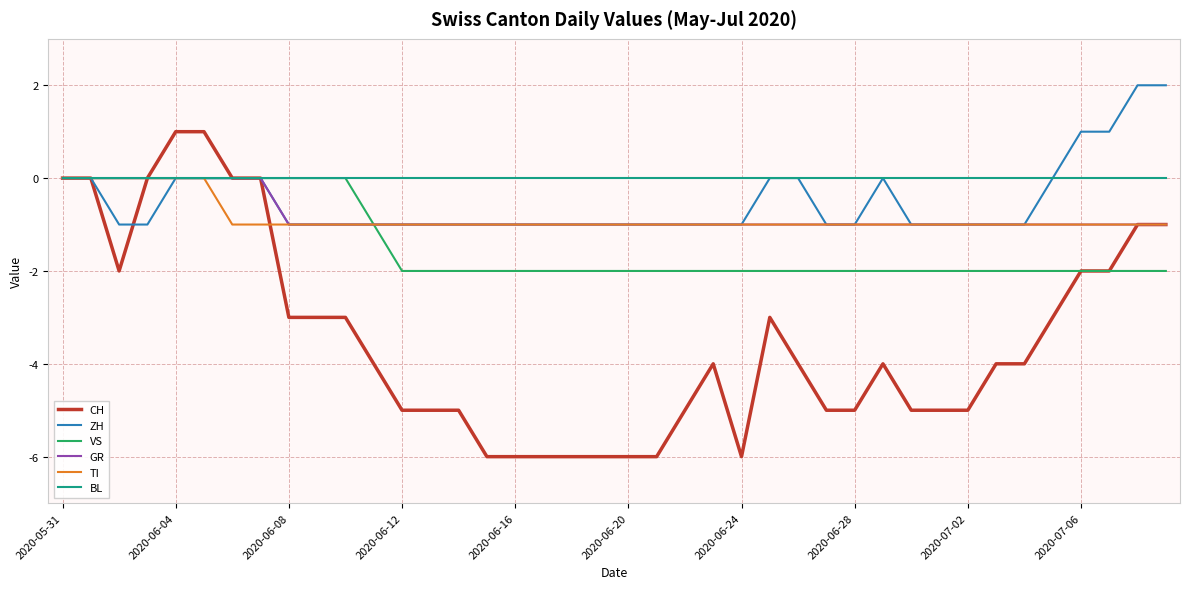

Which series has the largest total across all categories?

BL